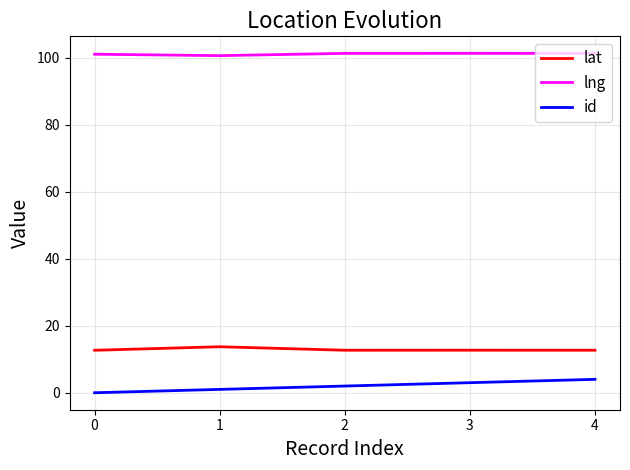

What is the sum of the lat values at 0 and 2?

25.4